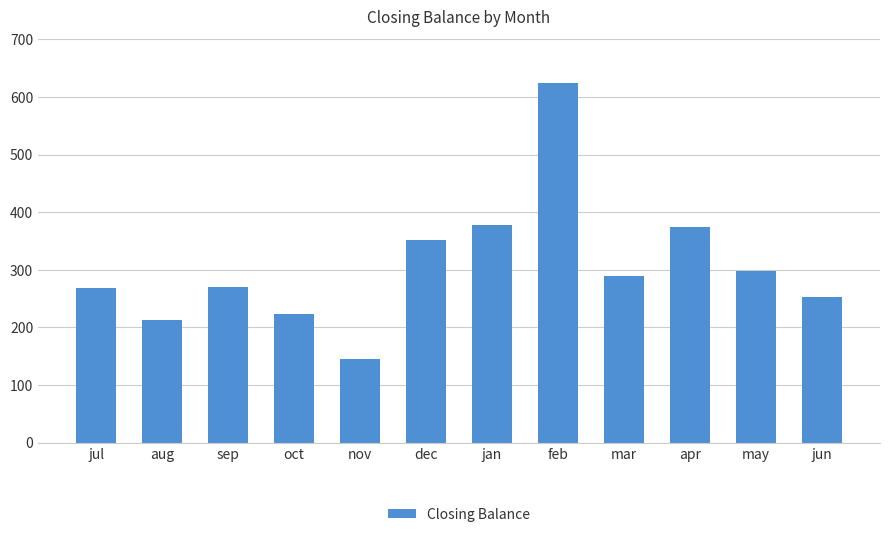

The chart shows a value of 624.1 at jan. True or false?

False